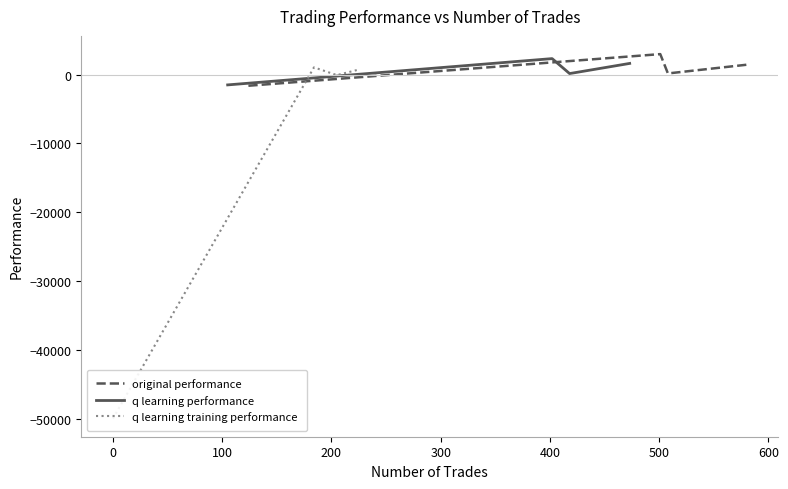

What is the minimum value for original performance?

-1623.1